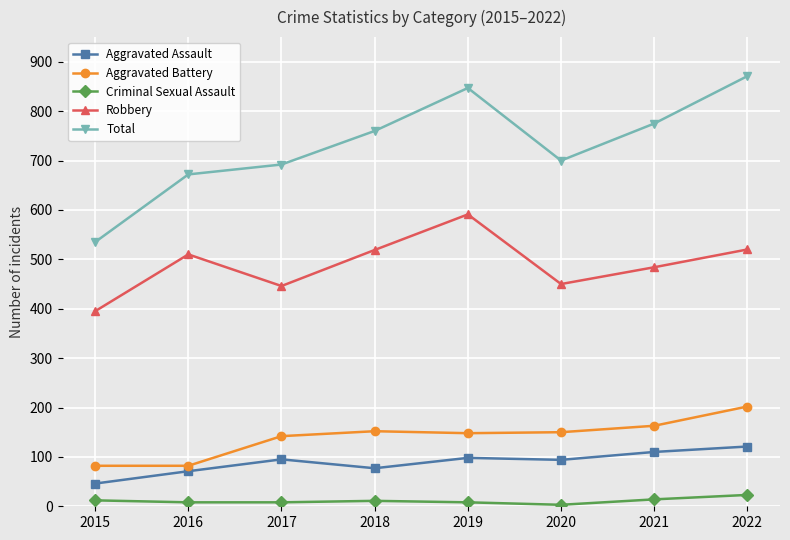

Which series has the widest spread of values?

Total